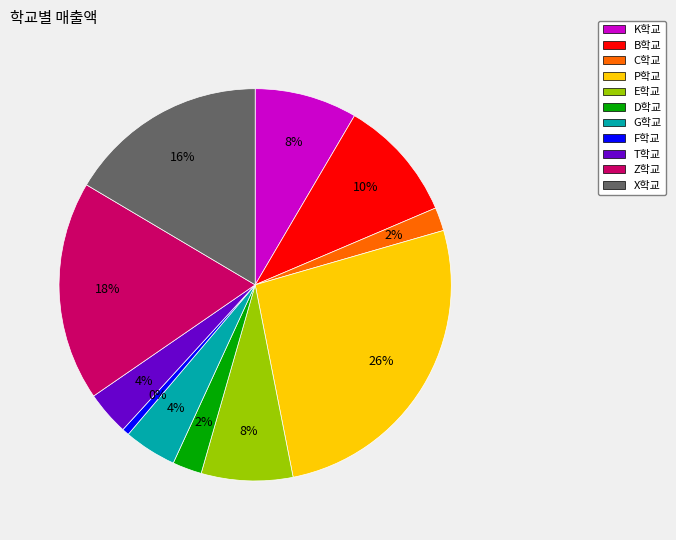

To the nearest percent, what is the combined percentage of D학교 and G학교?

7%